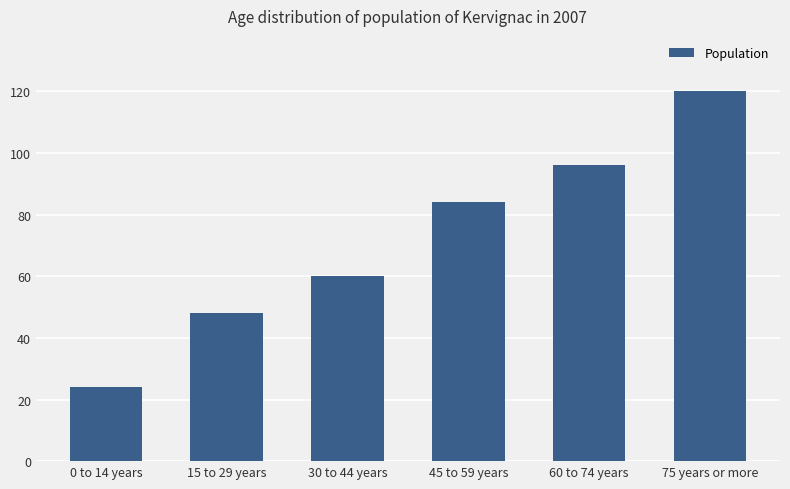

What is the ratio of the value at 45 to 59 years to the value at 0 to 14 years?

3.5